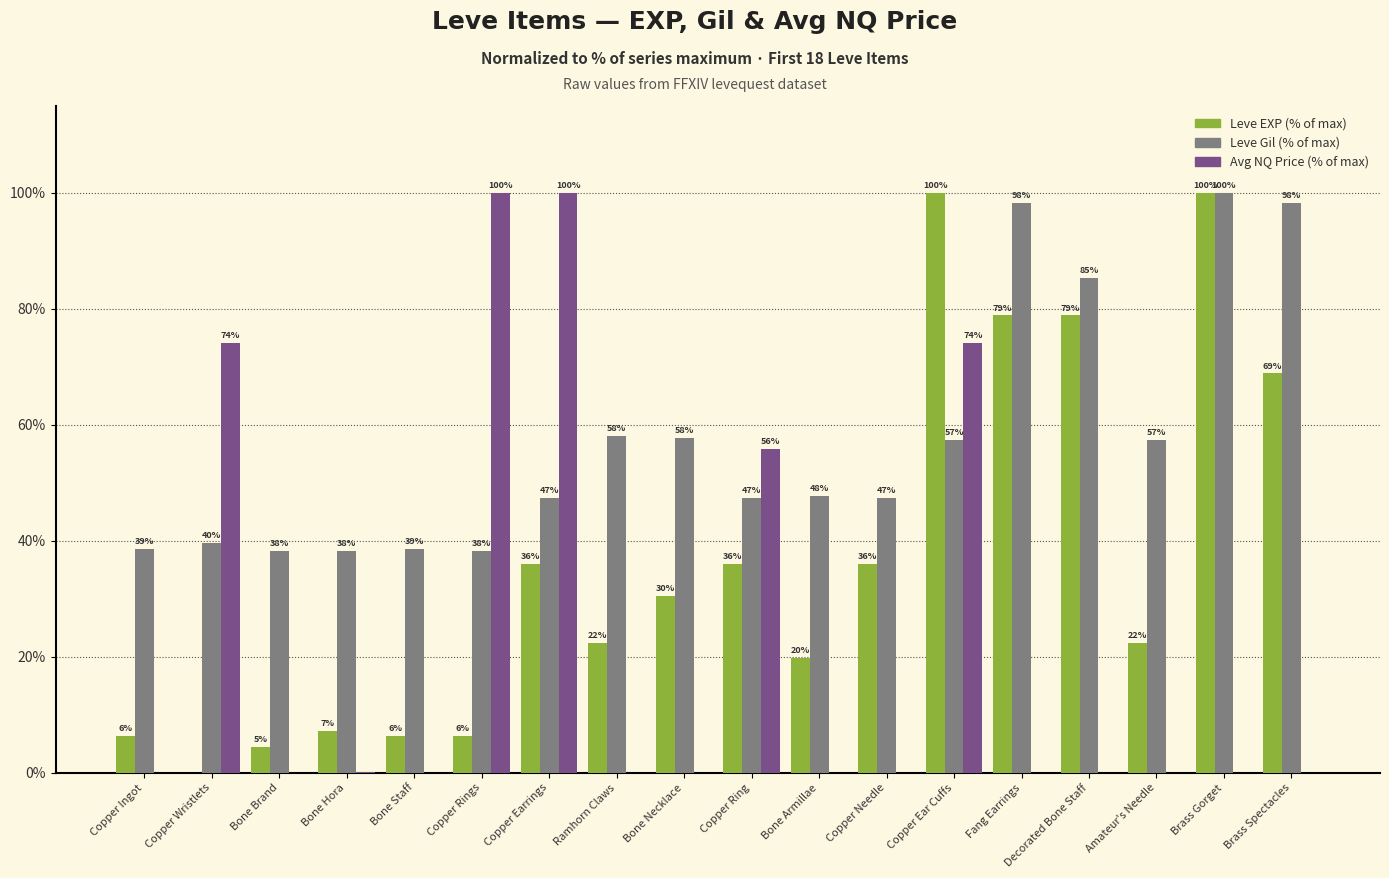

How many data points does each series have?

18